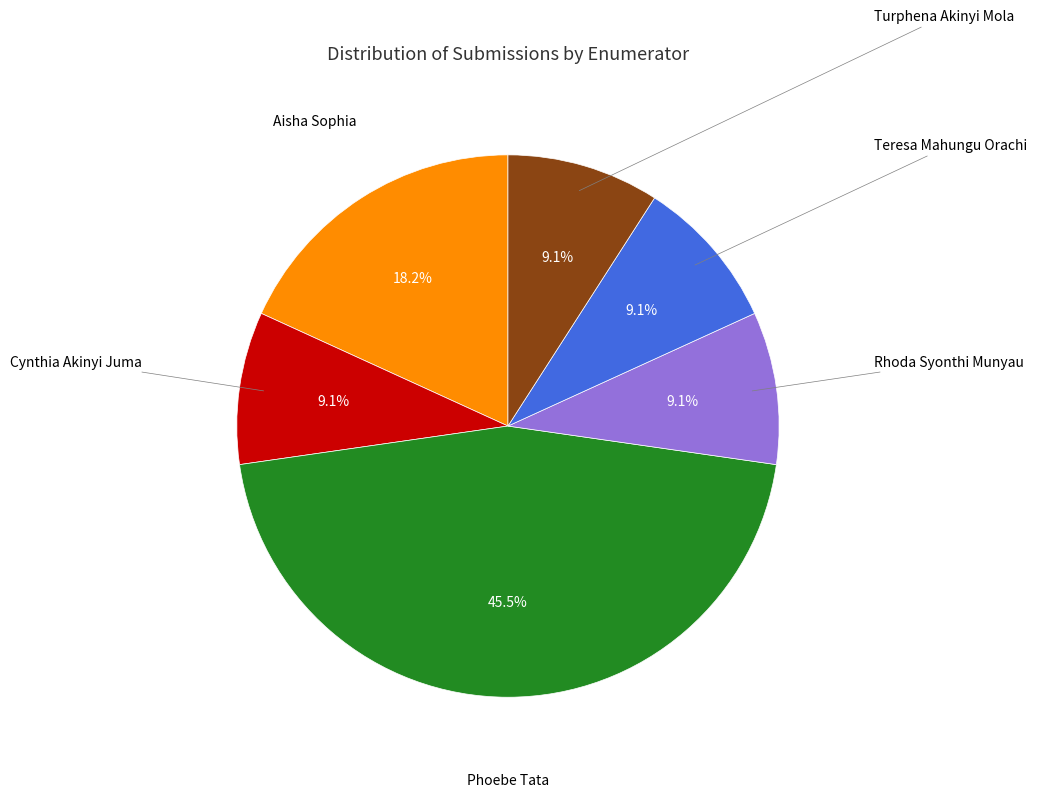

Does any single category account for the majority?

No